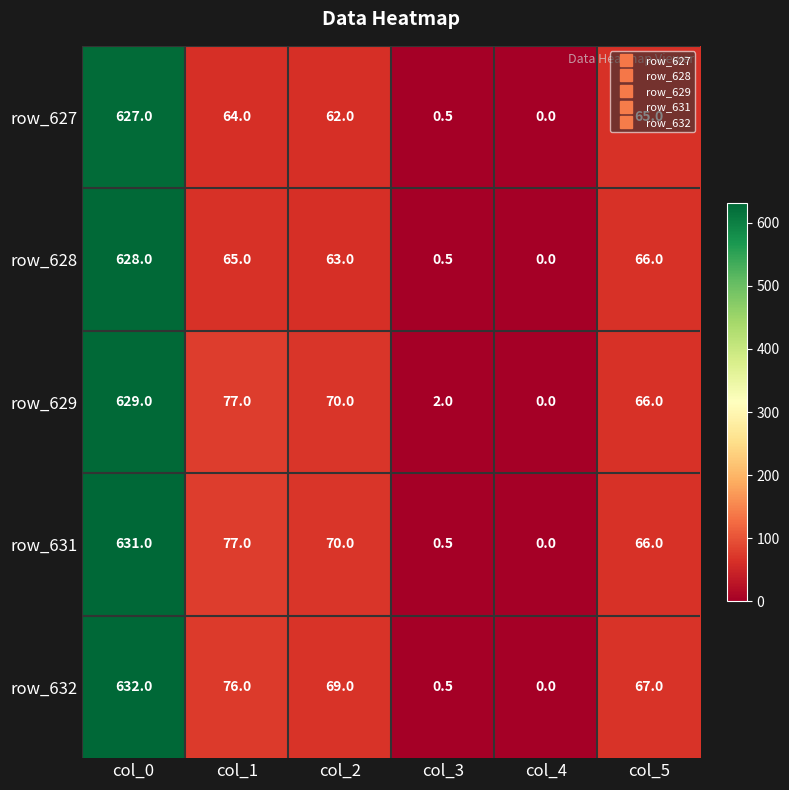

The row_632 series shows 632.0 at col_0. True or false?

True